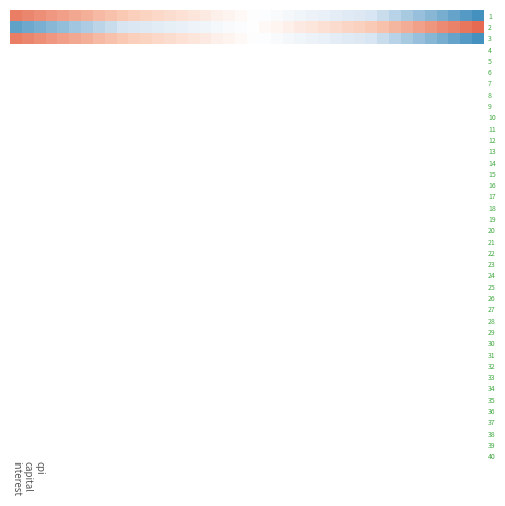

Reading right to left, list all the values displayed in this chart.

1: -1.8	-1.7	-1.6	-1.5	-1.4	-1.3	-1.2	-1.1	-1.0	-0.9	-0.8	-0.7	-0.6	-0.5	-0.4	-0.3	-0.2	-0.2	-0.1	0.0	0.1	0.2	0.3	0.4	0.4	0.5	0.6	0.7	0.8	0.8	0.9	1.0	1.1	1.1	1.2	1.3	1.4	1.4	1.5	1.6
2: 1.8	1.7	1.6	1.5	1.4	1.3	1.2	1.1	1.0	0.9	0.8	0.7	0.6	0.5	0.4	0.4	0.3	0.2	0.1	0.0	-0.1	-0.2	-0.3	-0.3	-0.4	-0.5	-0.6	-0.7	-0.8	-0.8	-0.9	-1.0	-1.1	-1.2	-1.2	-1.3	-1.4	-1.5	-1.5	-1.6
3: -1.8	-1.7	-1.6	-1.5	-1.4	-1.3	-1.2	-1.1	-1.0	-0.9	-0.8	-0.7	-0.6	-0.5	-0.4	-0.3	-0.2	-0.2	-0.1	0.0	0.1	0.2	0.3	0.4	0.4	0.5	0.6	0.7	0.8	0.8	0.9	1.0	1.1	1.1	1.2	1.3	1.4	1.4	1.5	1.6